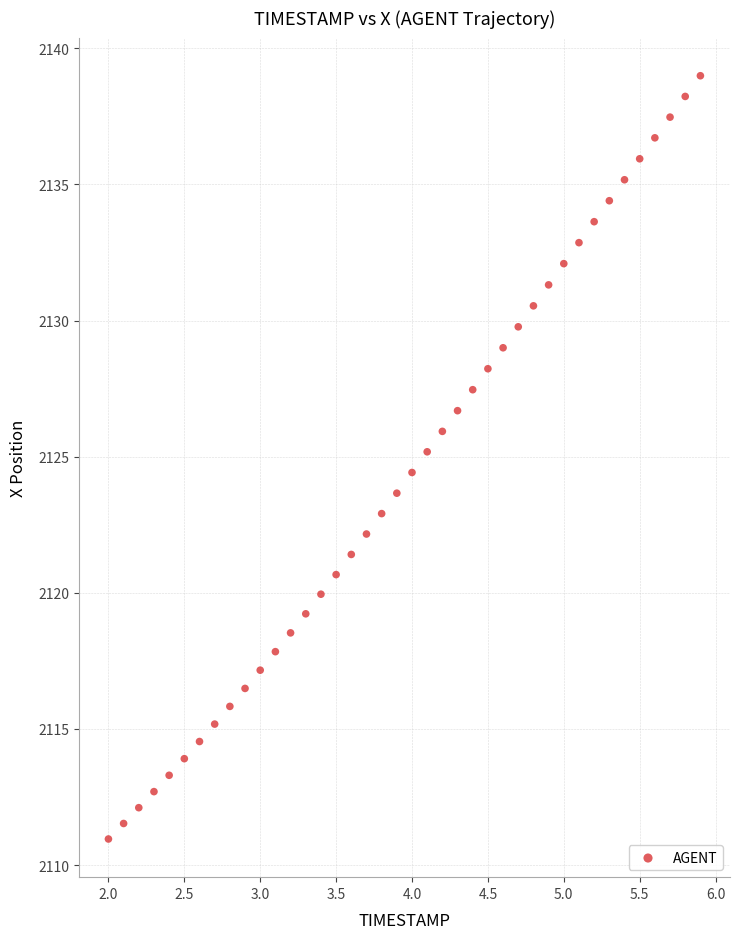

What is the range of Y values (max minus min)?

28.0